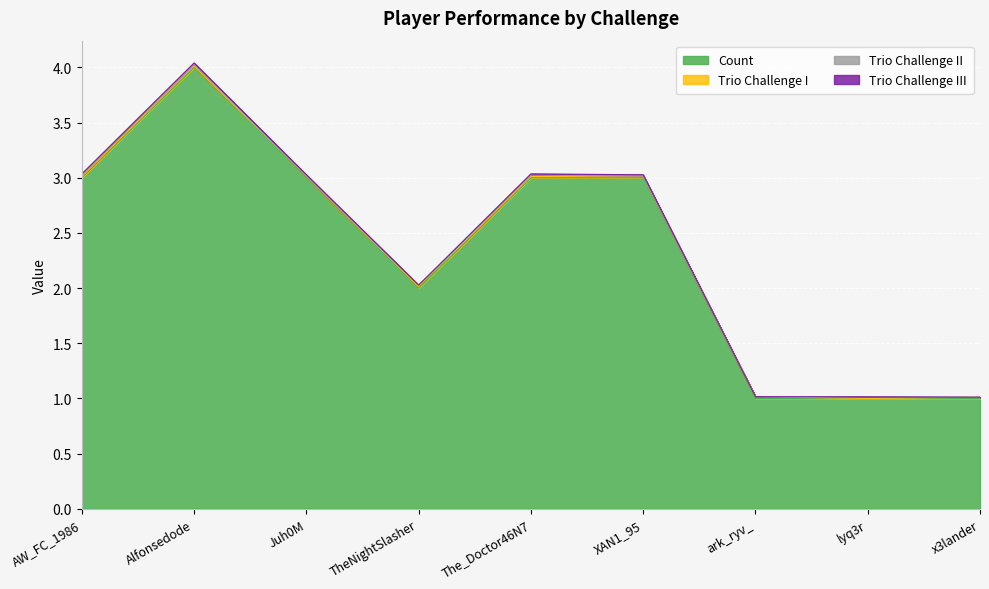

Which category has the lowest value across all series?

lyq3r